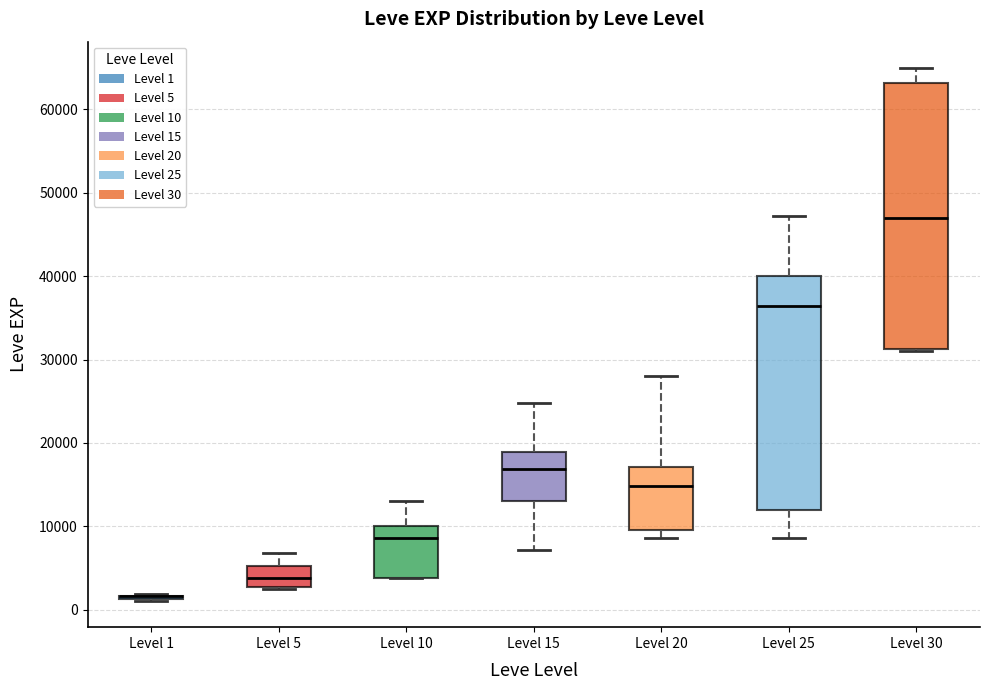

Reading left to right, read every box against the y-axis: the position of its median line, the range the box covers, and the ends of its whiskers. The values are not printed on the chart, so give them approximately, as read against the axis.

Level 1: box collapsed to a line at 2000, whiskers 1000 to 2000
Level 5: median 4000, box 3000 to 5000, whiskers 2000 to 7000
Level 10: median 9000, box 4000 to 10000, whiskers 4000 to 13000
Level 15: median 17000, box 13000 to 19000, whiskers 7000 to 25000
Level 20: median 15000, box 10000 to 17000, whiskers 9000 to 28000
Level 25: median 36000, box 12000 to 40000, whiskers 9000 to 47000
Level 30: median 47000, box 31000 to 63000, whiskers 31000 to 65000